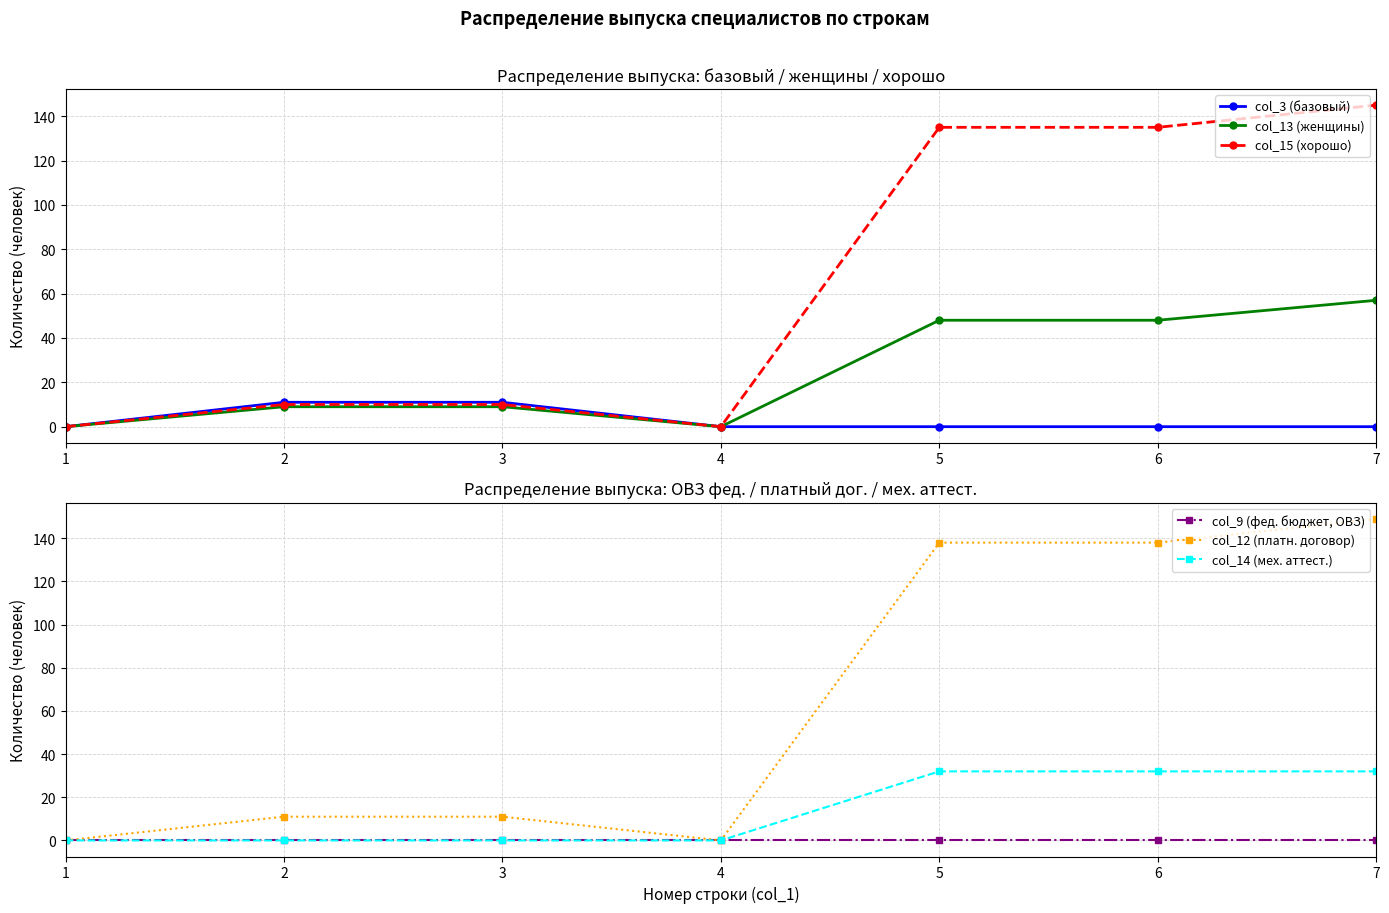

Which category has the highest value in the col_12 (платн. договор) series?

7